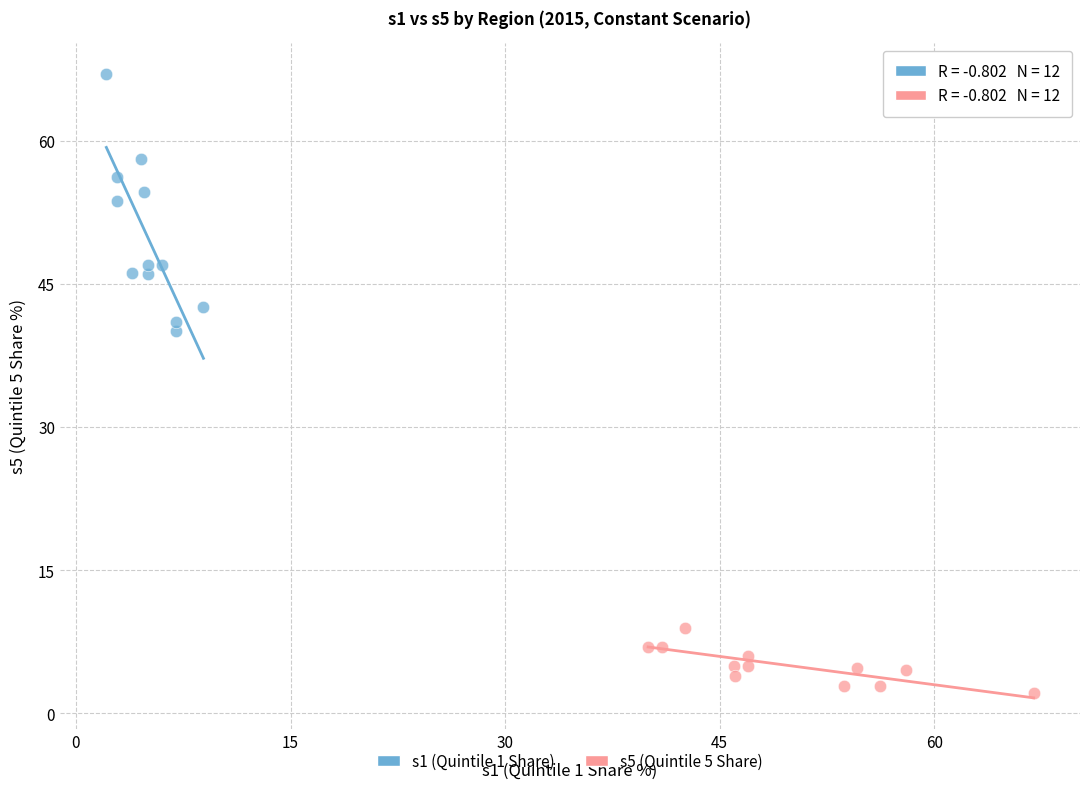

Which series reaches the minimum Y coordinate?

s5 (Quintile 5 Share)